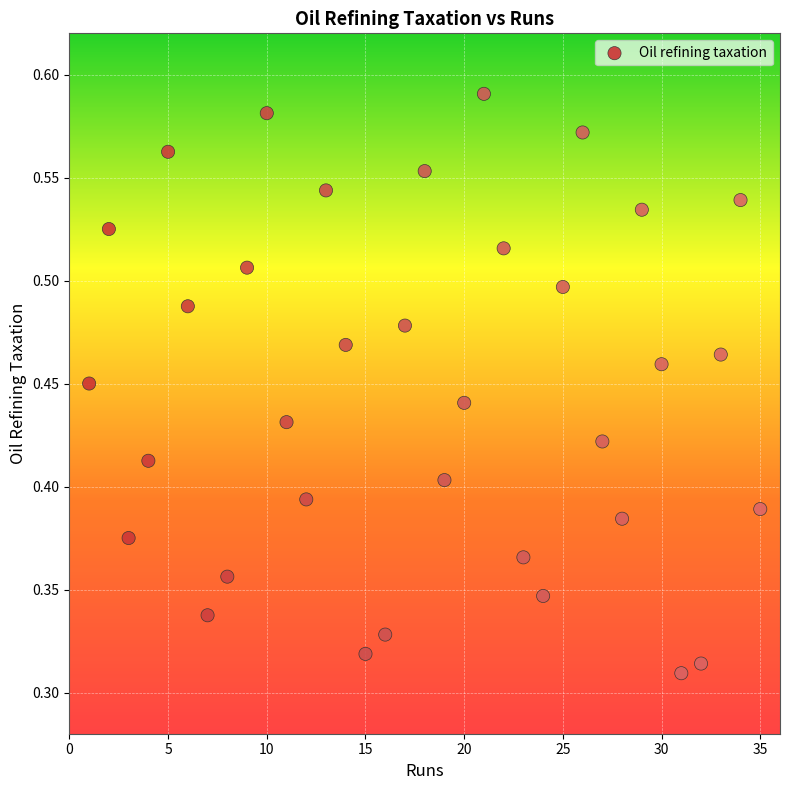

What is the range of X values (max minus min)?

34.0